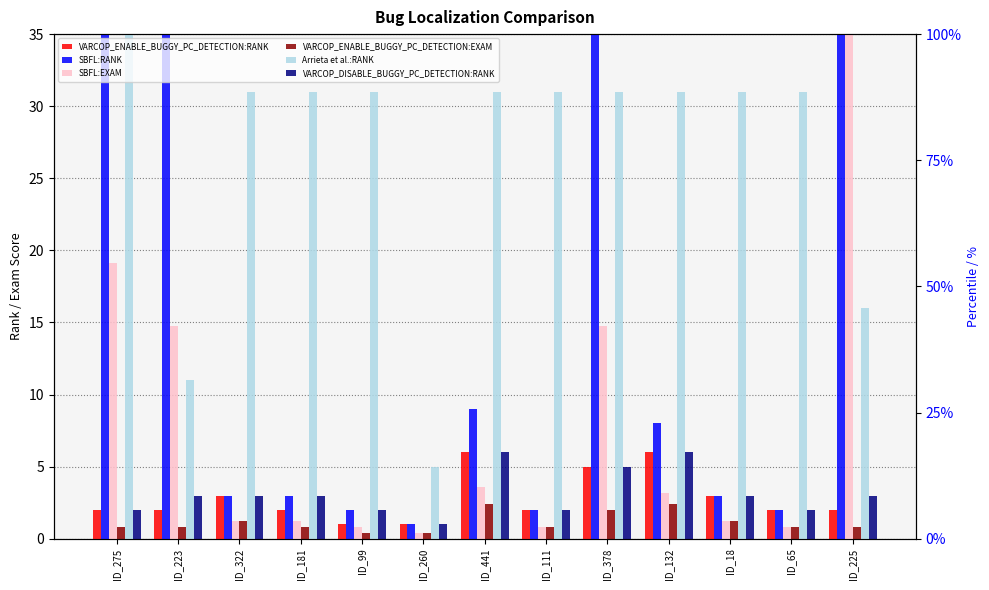

The SBFL:RANK series shows 8.0 at ID_132. True or false?

True